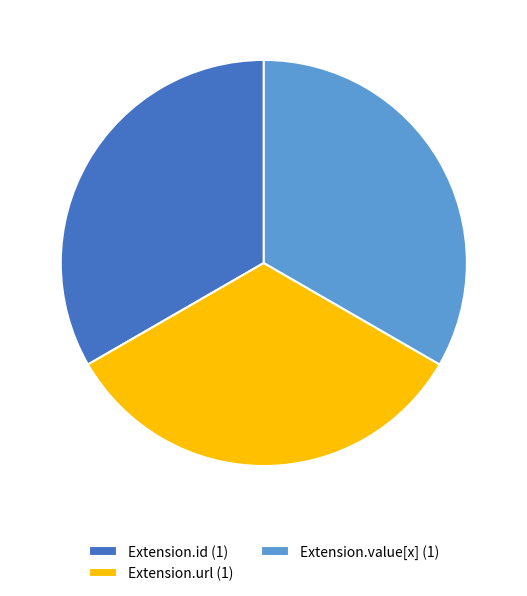

True or false: Extension.url (1) accounts for 27% of the total.

False